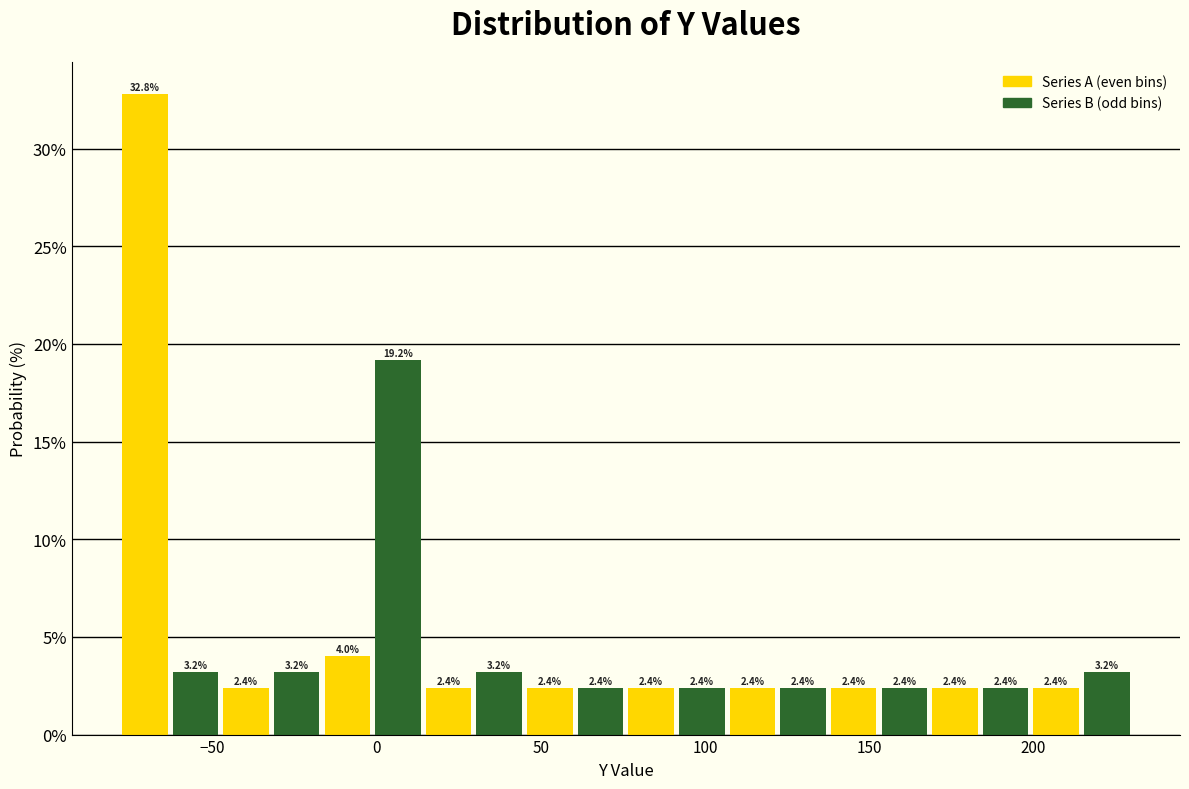

Around what value on the x-axis is the tallest bar? Give the approximate position of its centre, as read against the axis.

-70